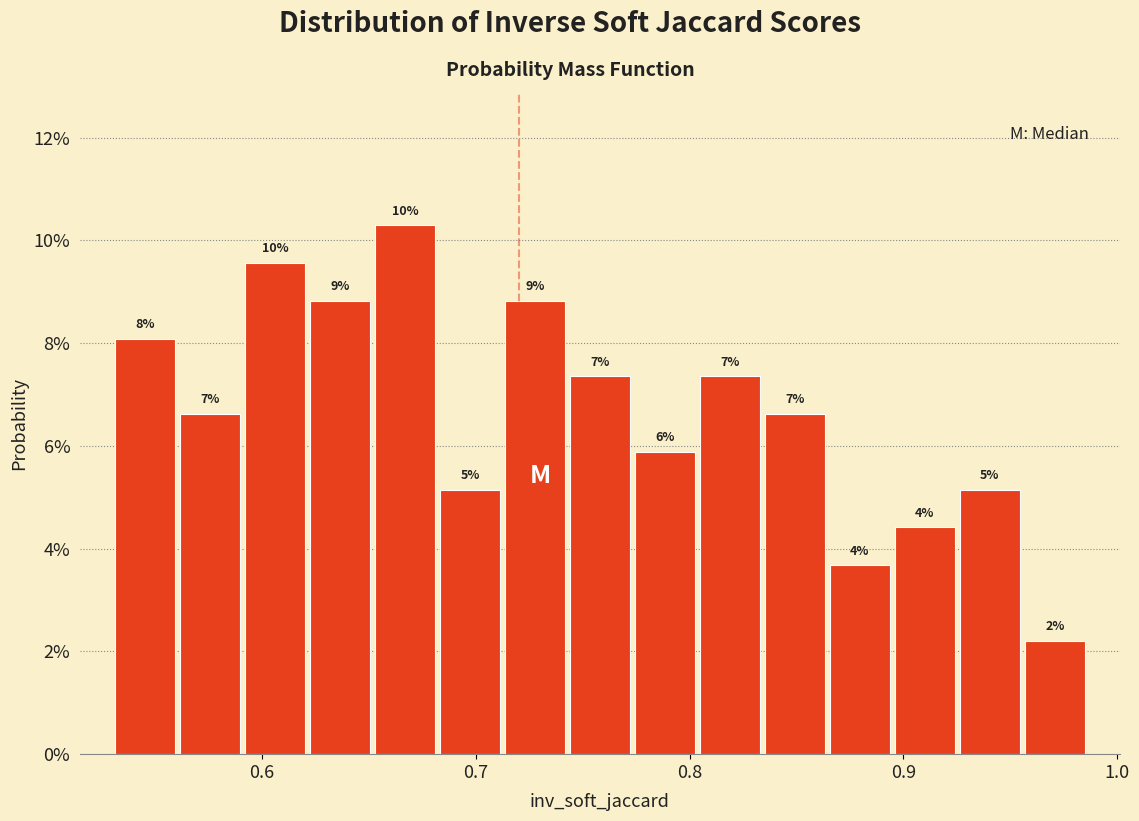

Around what value on the x-axis is the tallest bar? Give the approximate position of its centre, as read against the axis.

0.67